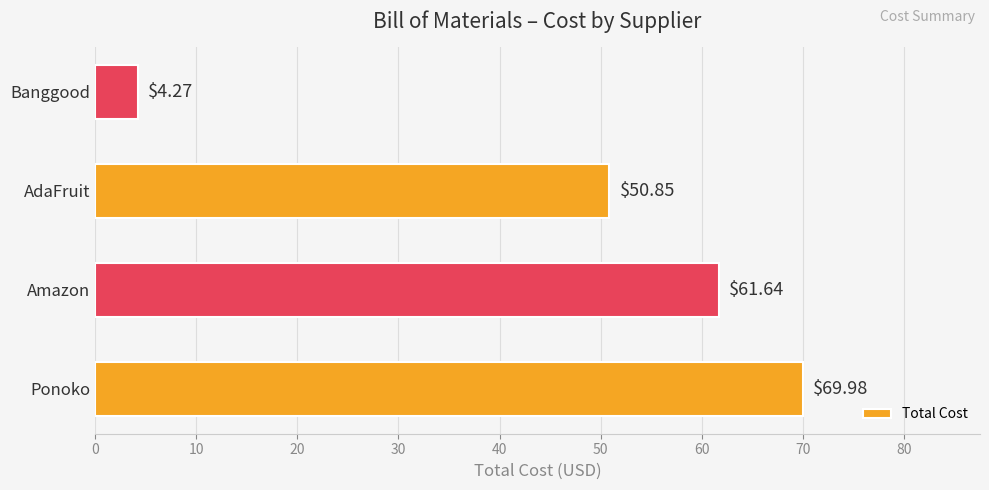

How many values exceed 61?

2